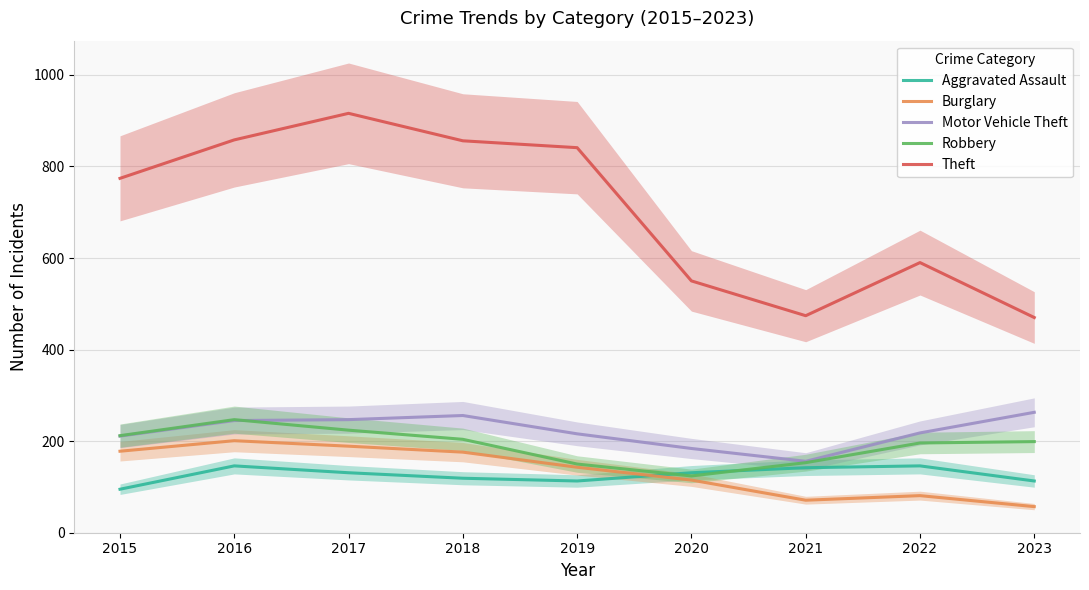

The Motor Vehicle Theft series shows 256 at 2018. True or false?

True